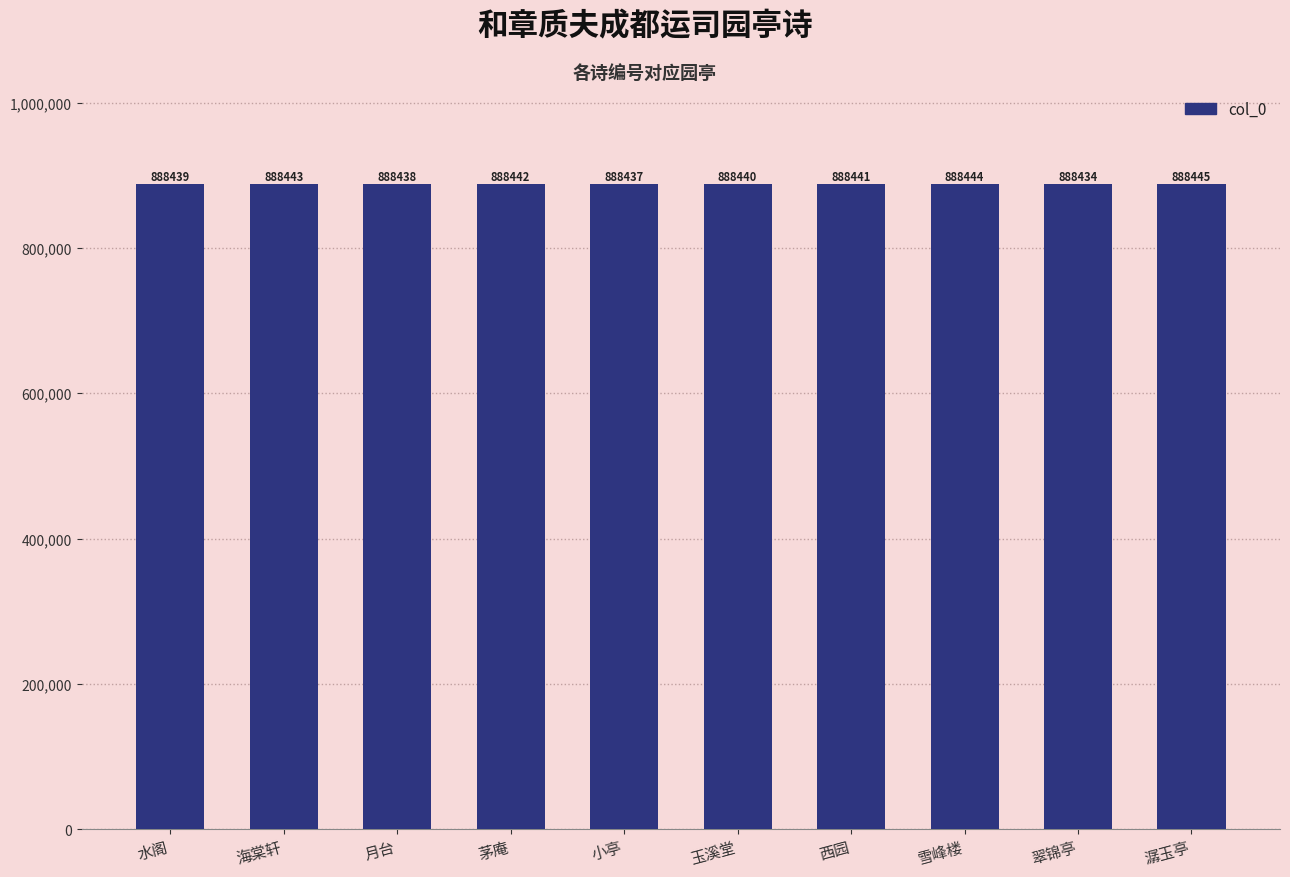

What is the label of the 3rd bar from the right?

雪峰楼